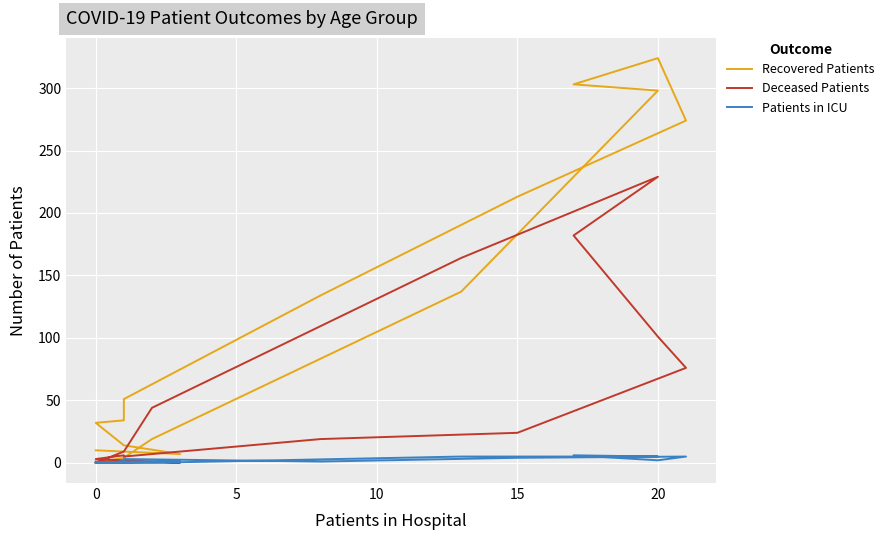

Which series has the widest spread of values?

Recovered Patients